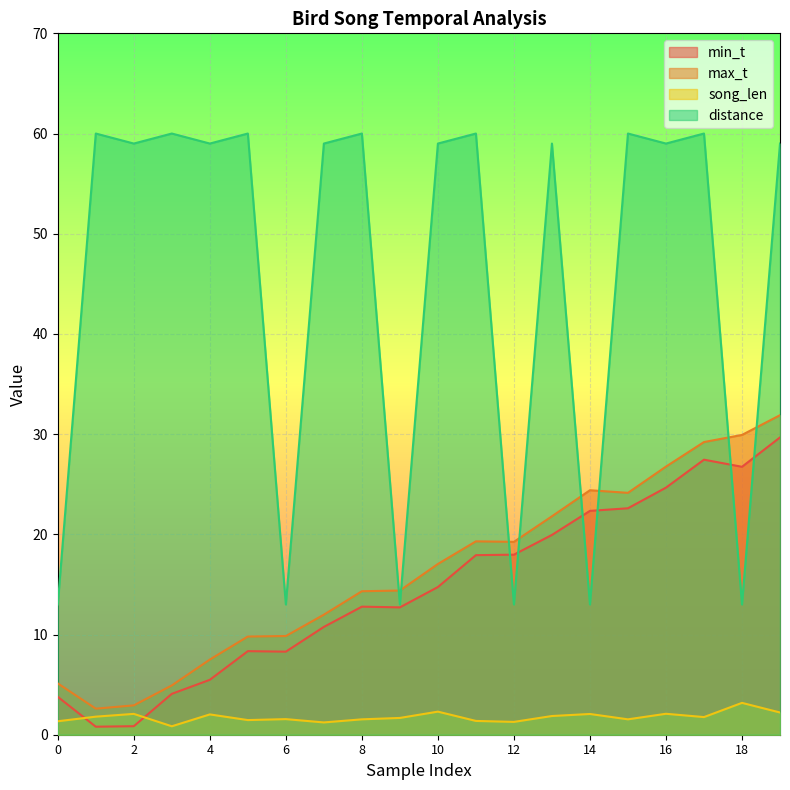

What is the difference between the maximum and minimum values in the max_t series?

29.3